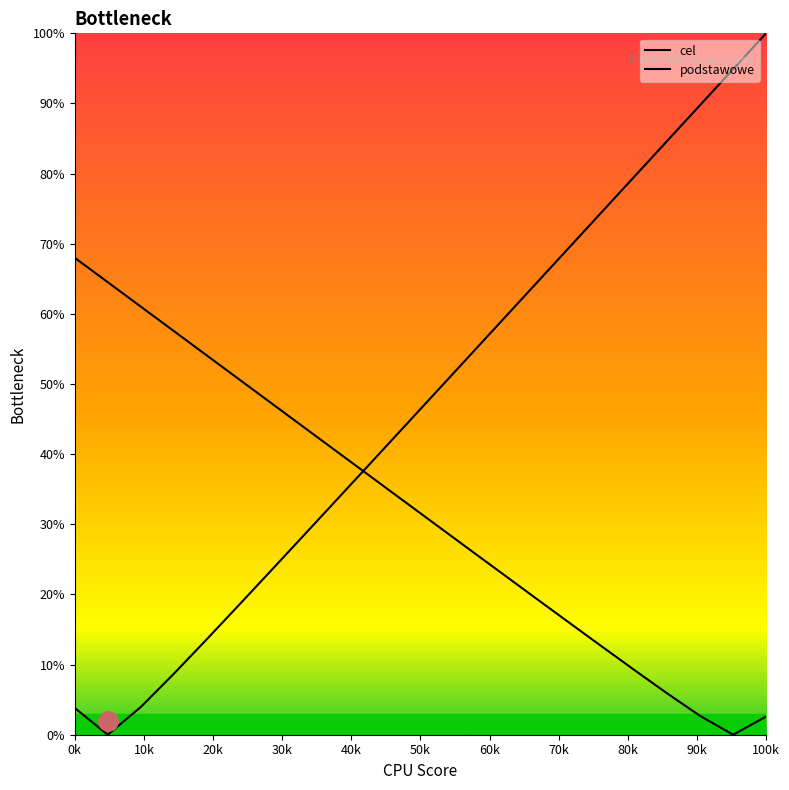

Does the chart have visible grid lines?

No